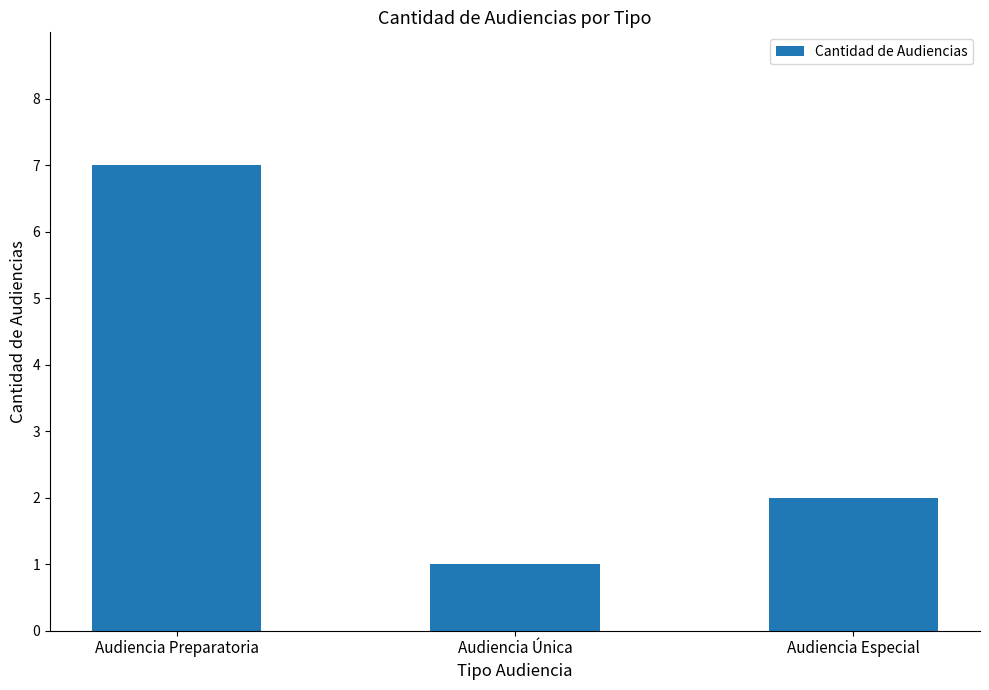

List the labels in order of value, smallest first.

Audiencia Única, Audiencia Especial, Audiencia Preparatoria